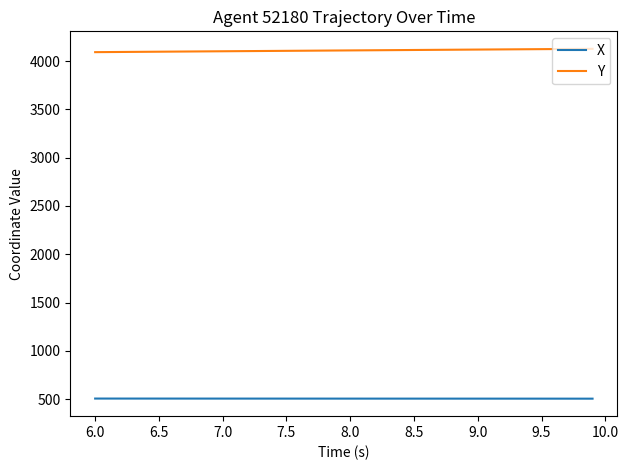

Rank the series by their maximum value, from highest to lowest.

Y, X